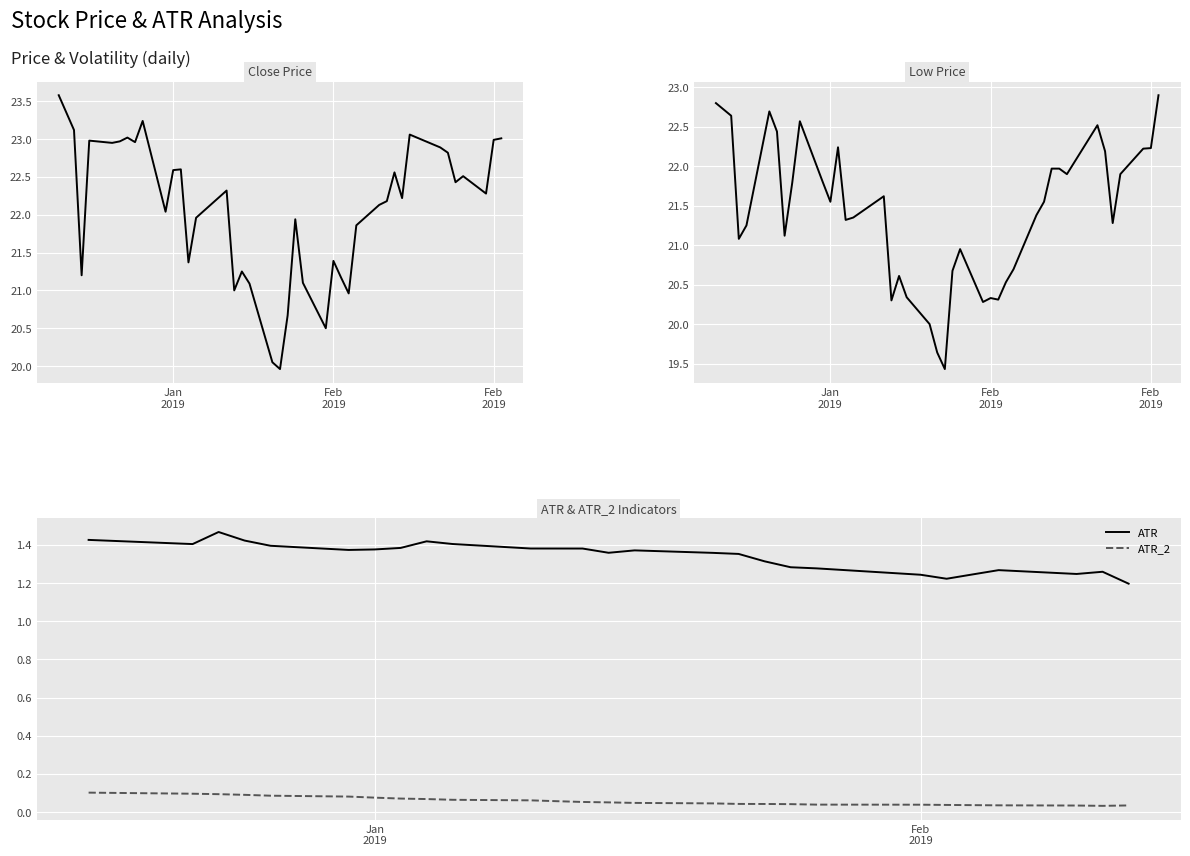

At how many categories does at least one series exceed 23?

6